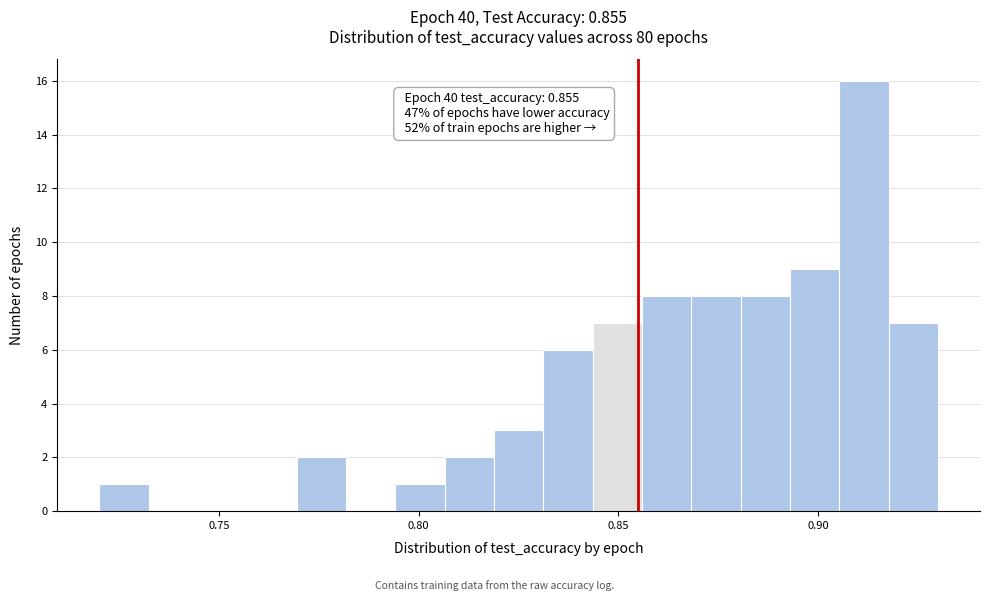

Read against the x-axis, roughly where is the centre of the tallest bar?

0.910